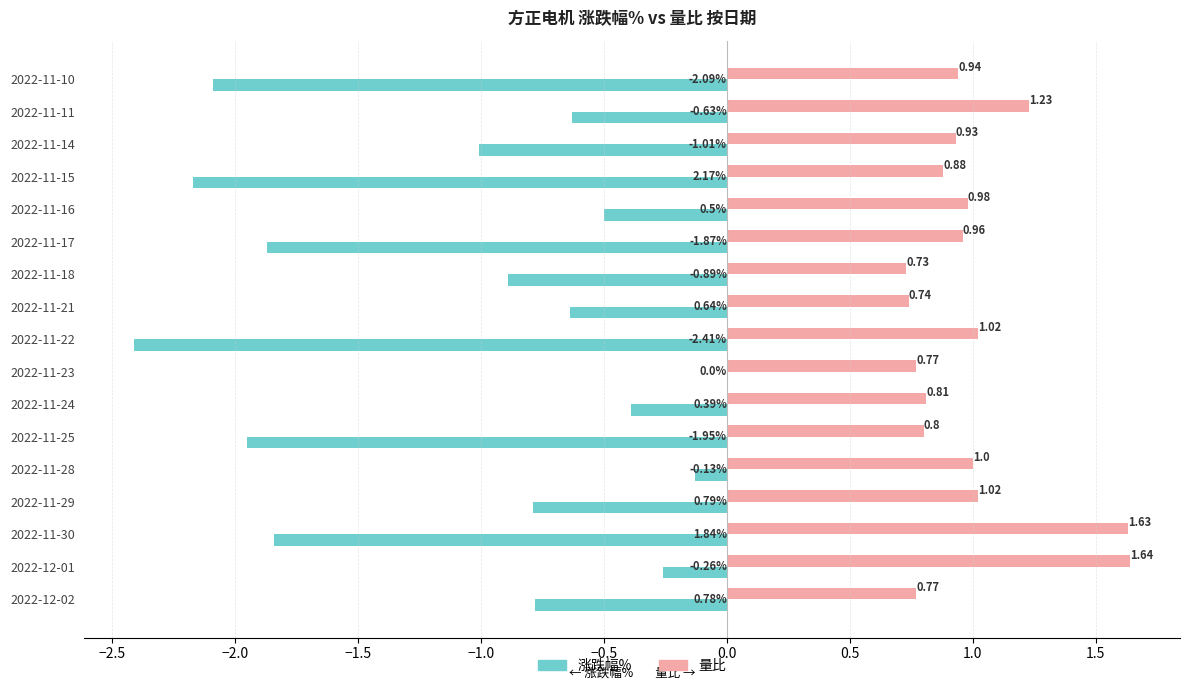

Between 2022-11-22 and 2022-11-15, which series saw the biggest shift?

涨跌幅%